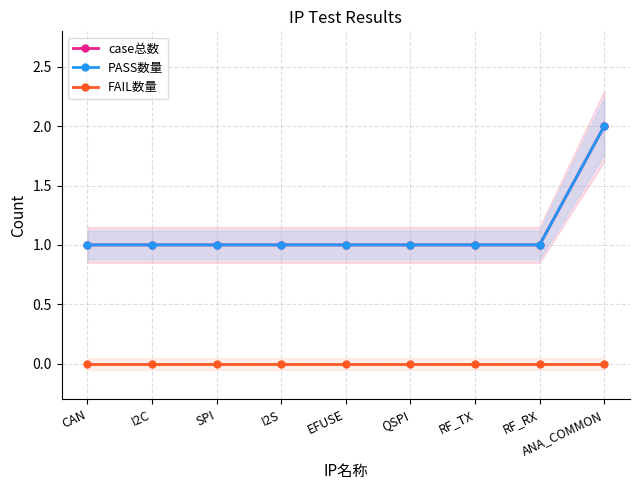

Which series has the largest total across all categories?

case总数